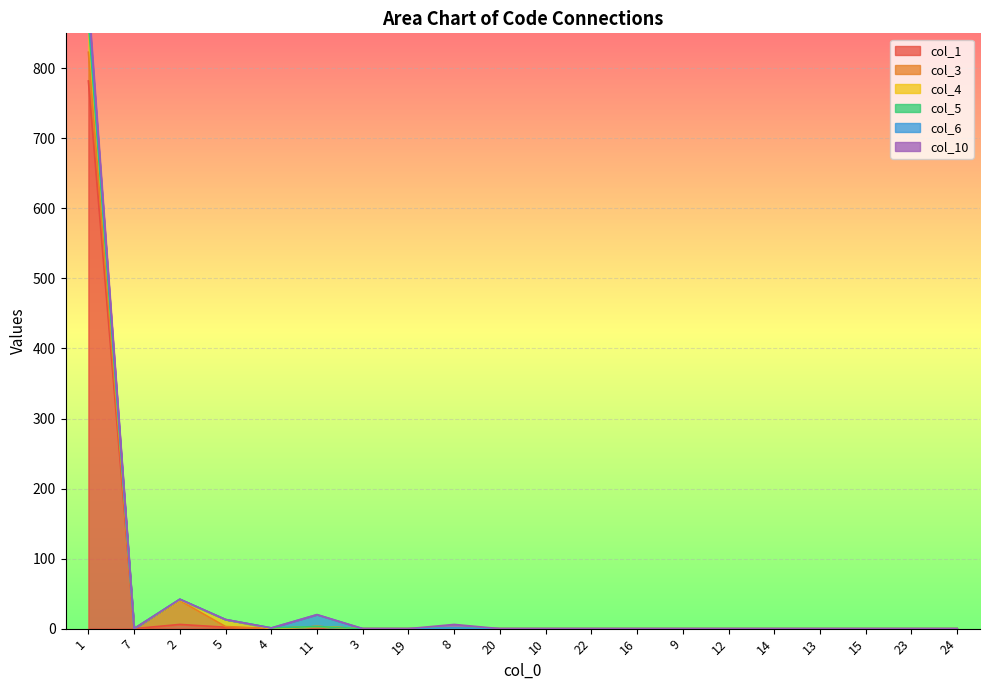

At which label does col_3 reach its peak?

1